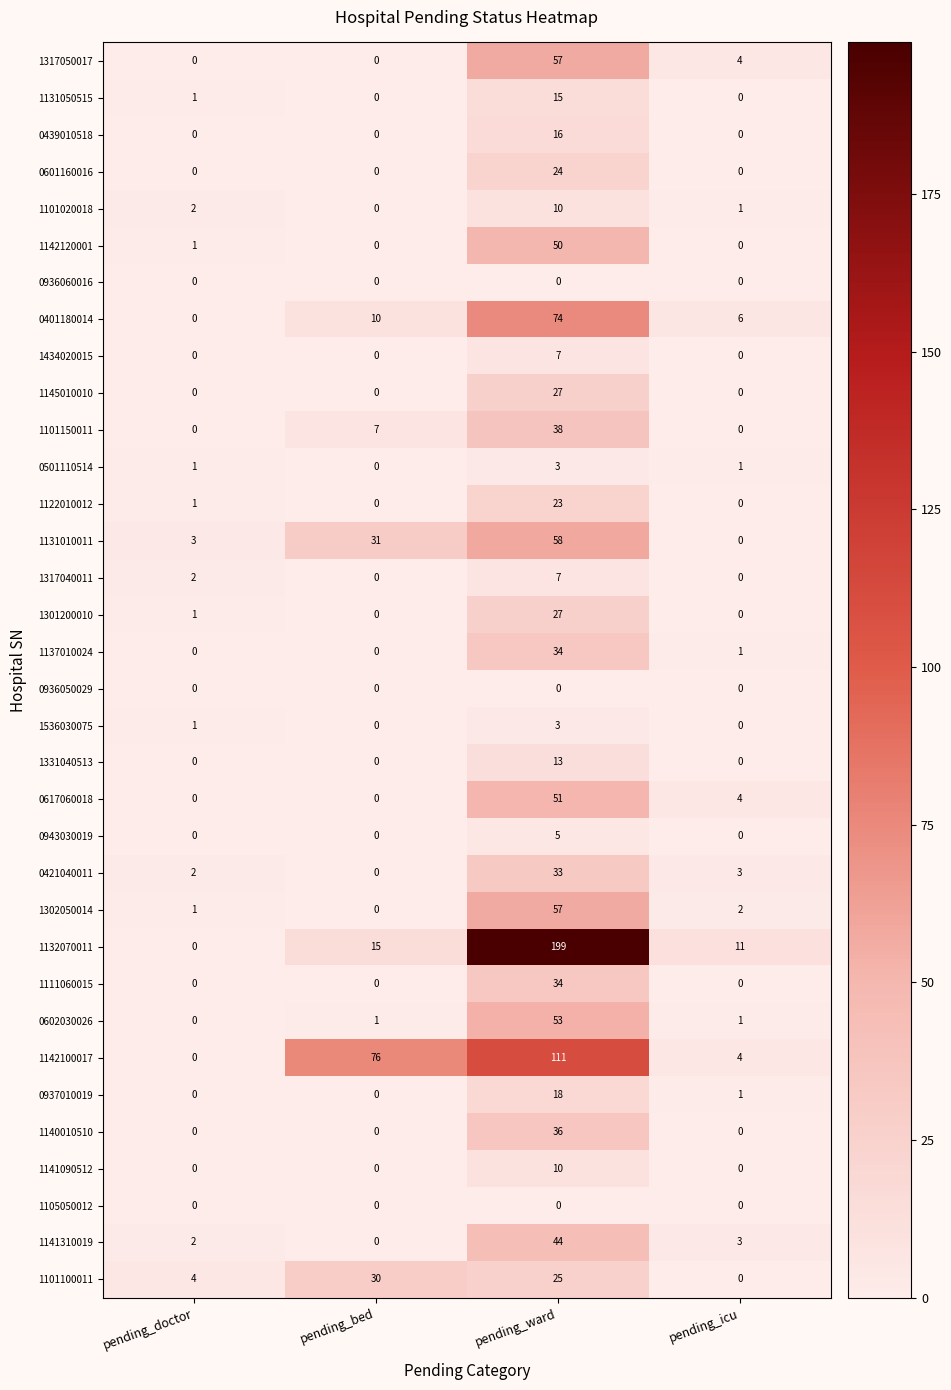

What is the difference between the highest and lowest values at pending_bed?

76